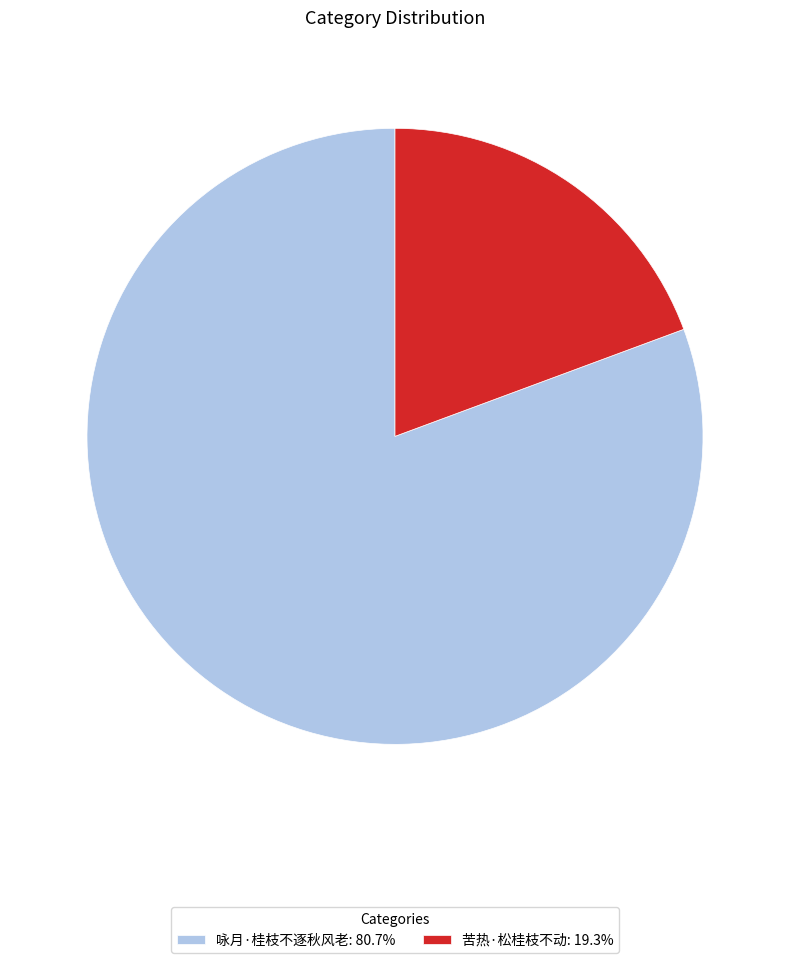

Combined, do 苦热·松桂枝不动 and 咏月·桂枝不逐秋风老 account for over 50%?

Yes